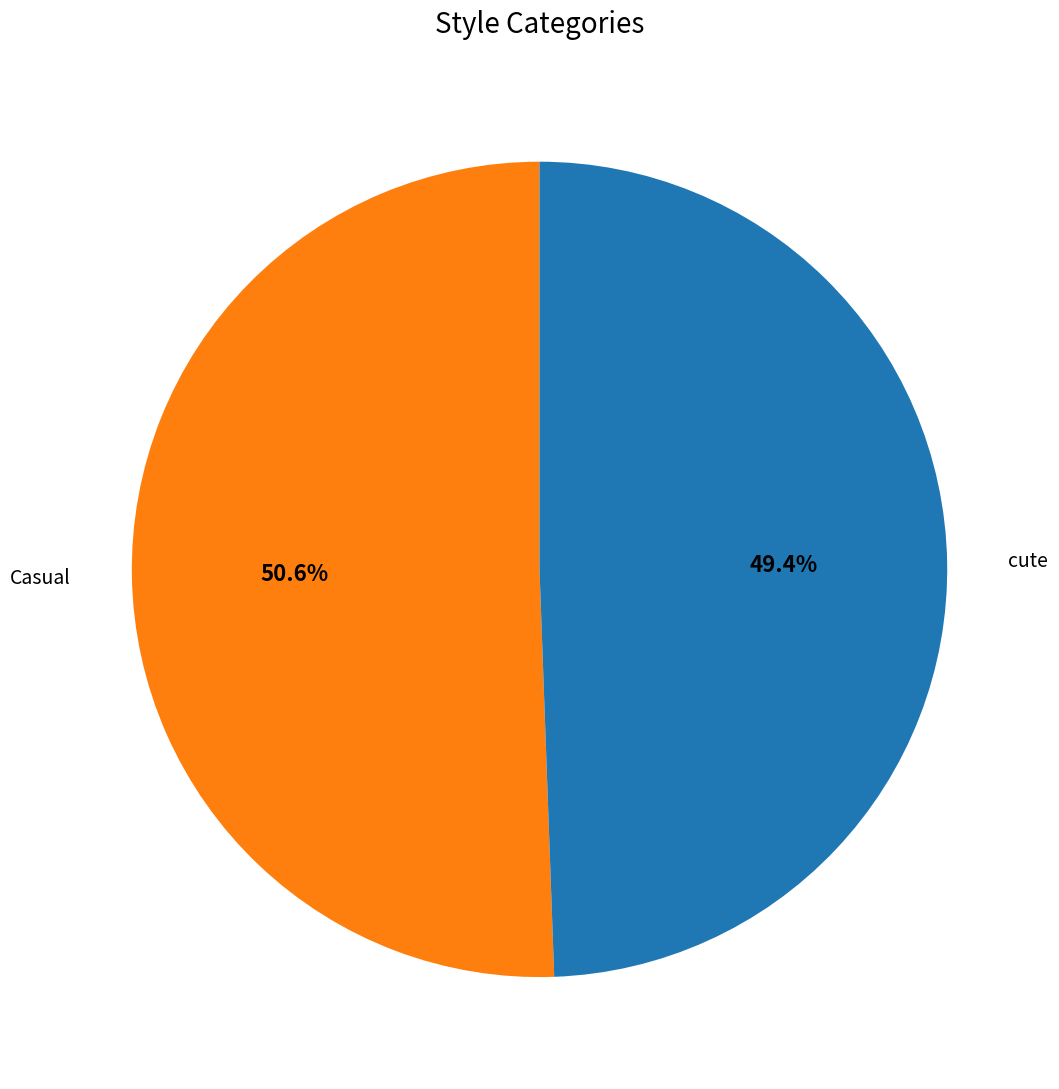

The cute slice represents 39% of the pie. True or false?

False